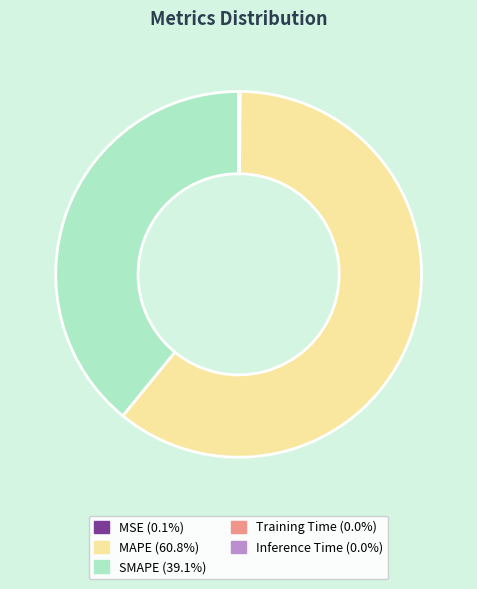

Is MAPE the majority of the pie?

Yes